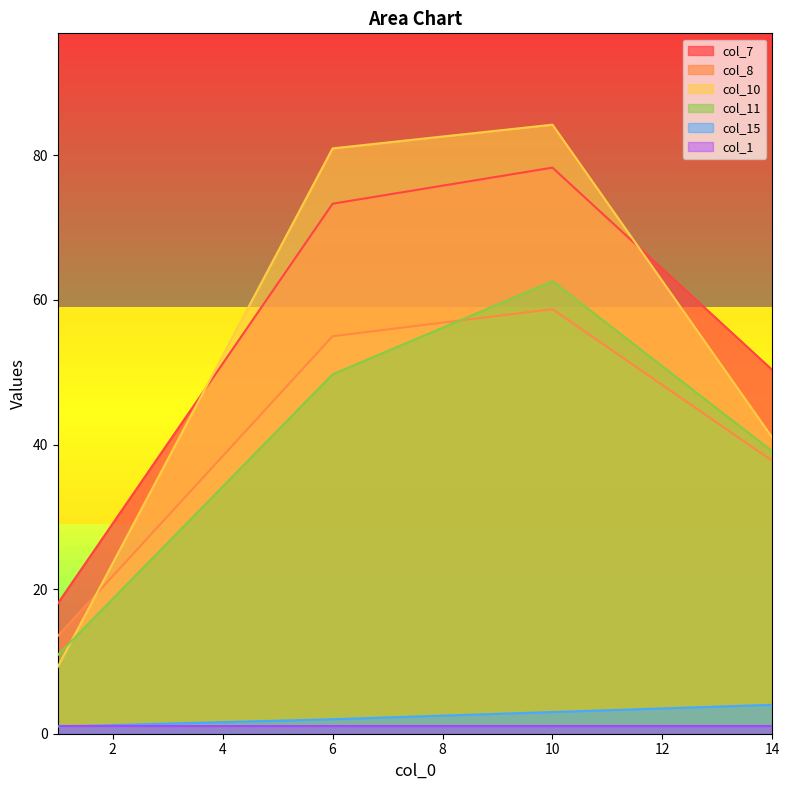

Is it true that col_11 equals 39.1 at 14?

True